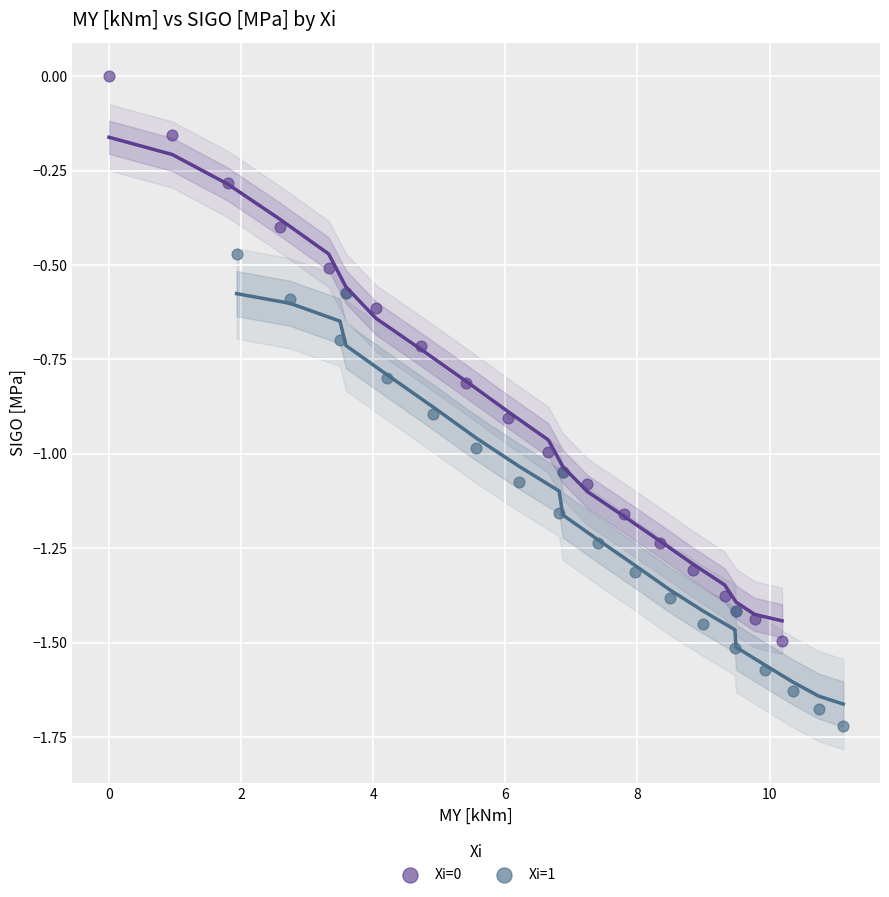

Which series contains the lowest Y value?

Xi=1